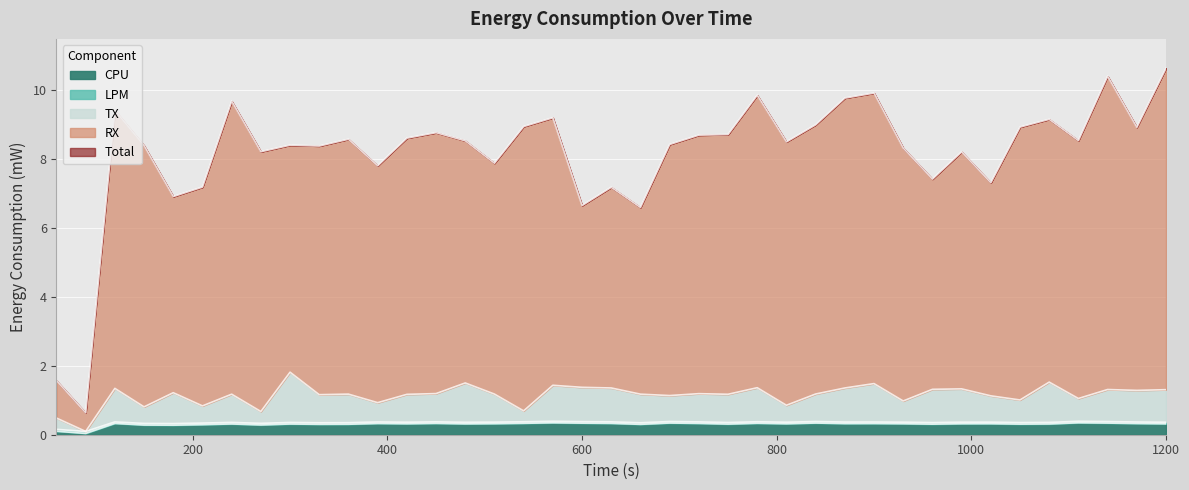

What is the approximate value of RX at 90?

0.6